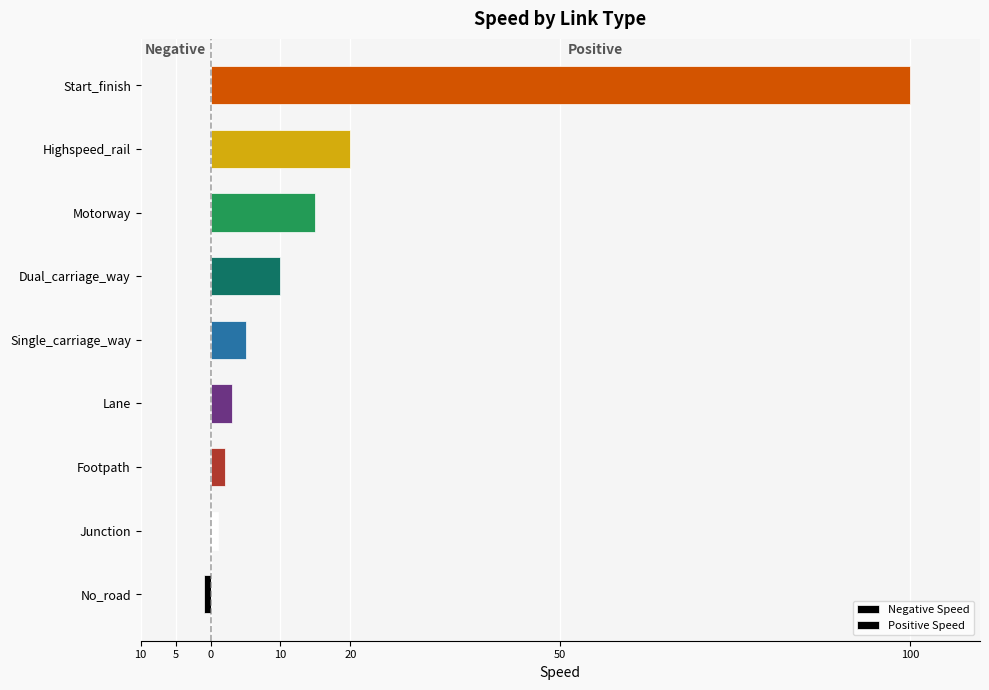

Rank the series at Start_finish from lowest to highest value.

Negative Speed, Positive Speed